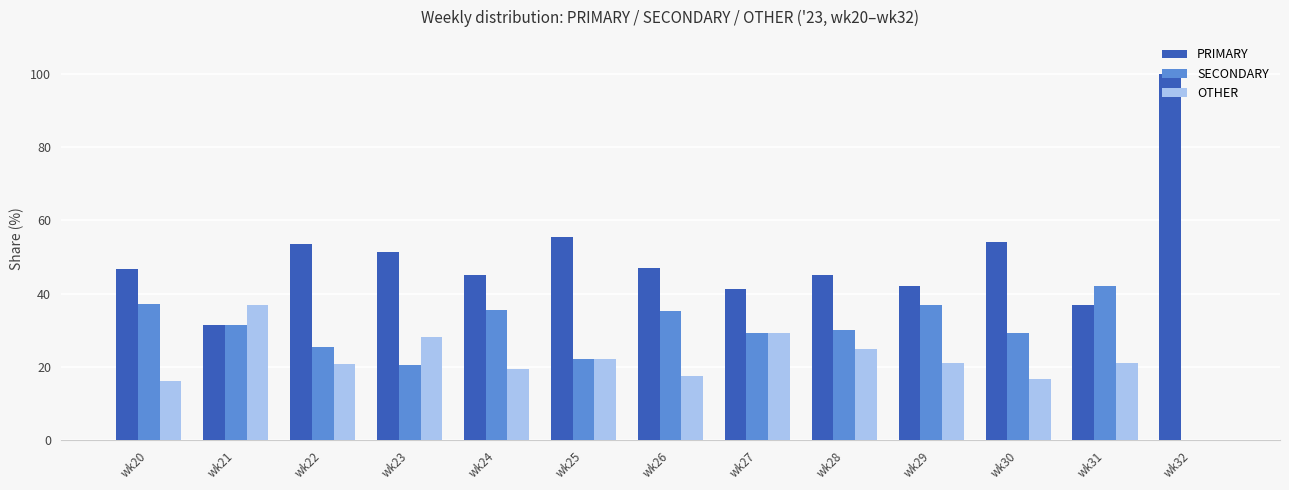

How many categories are shown in the chart?

13